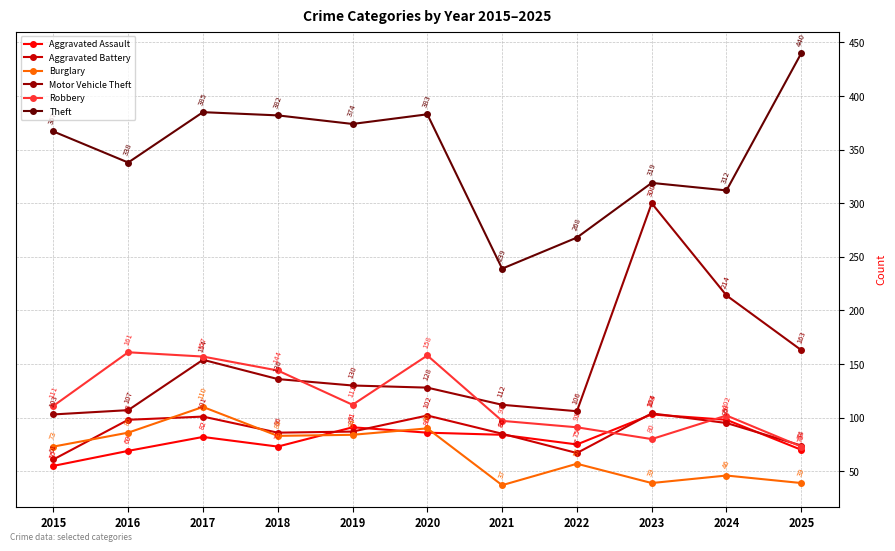

Rank the categories by Aggravated Battery value from highest to lowest.

2023, 2020, 2017, 2016, 2024, 2019, 2018, 2021, 2025, 2022, 2015